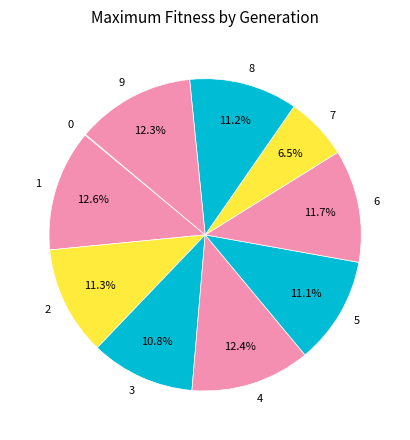

How much of the chart is everything except 9?

87.7%